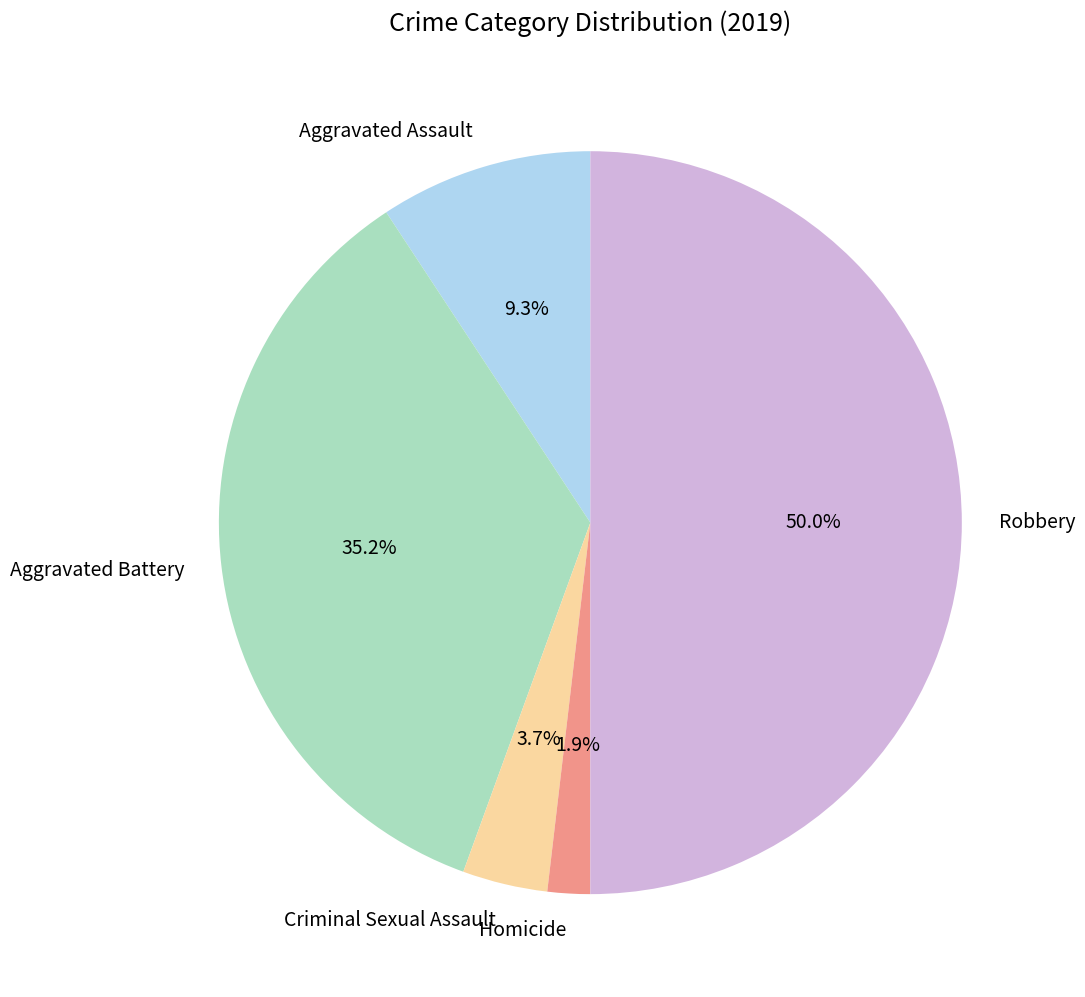

Does Aggravated Battery represent more than half of the total?

No